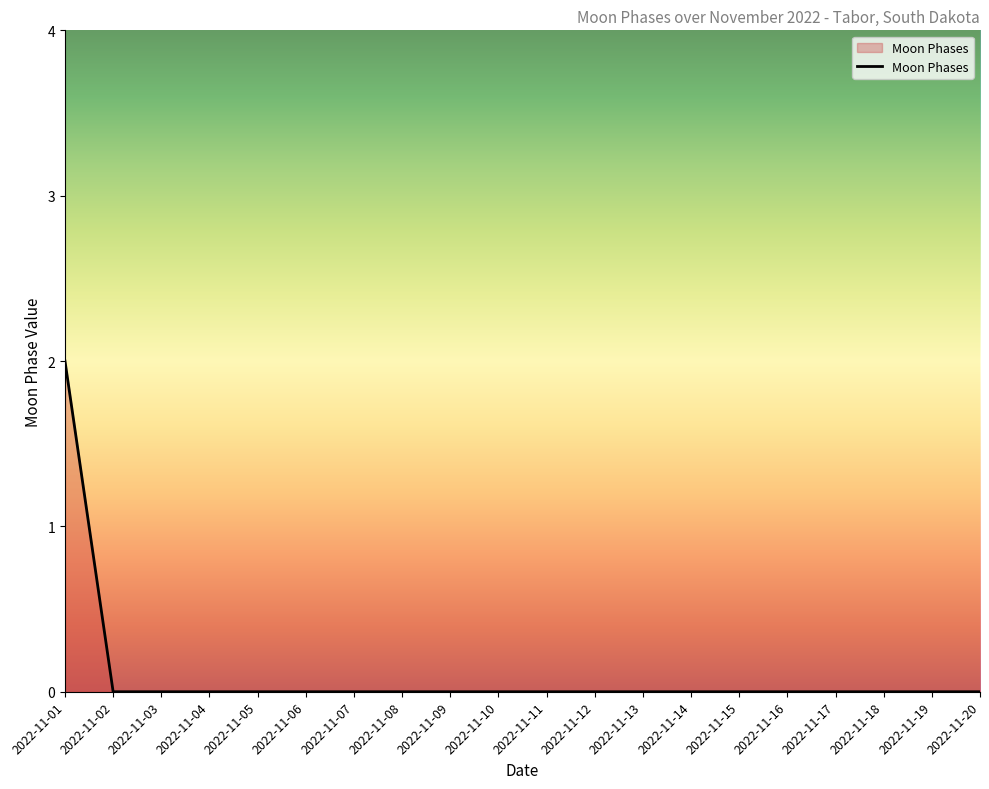

The chart shows a value of 0 at 2022-11-03. True or false?

True